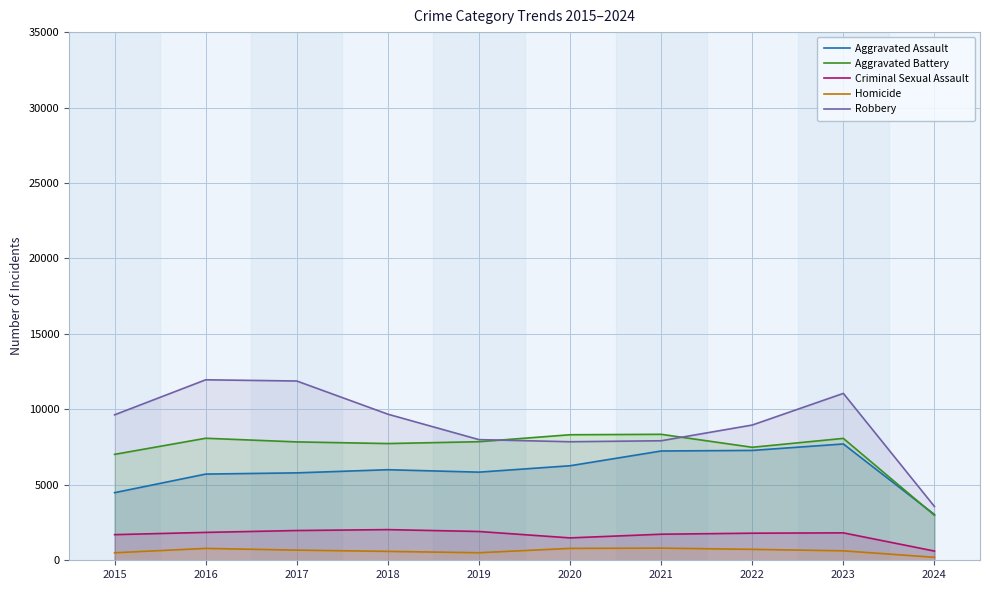

True or false: Robbery and Aggravated Assault intersect in this chart.

False